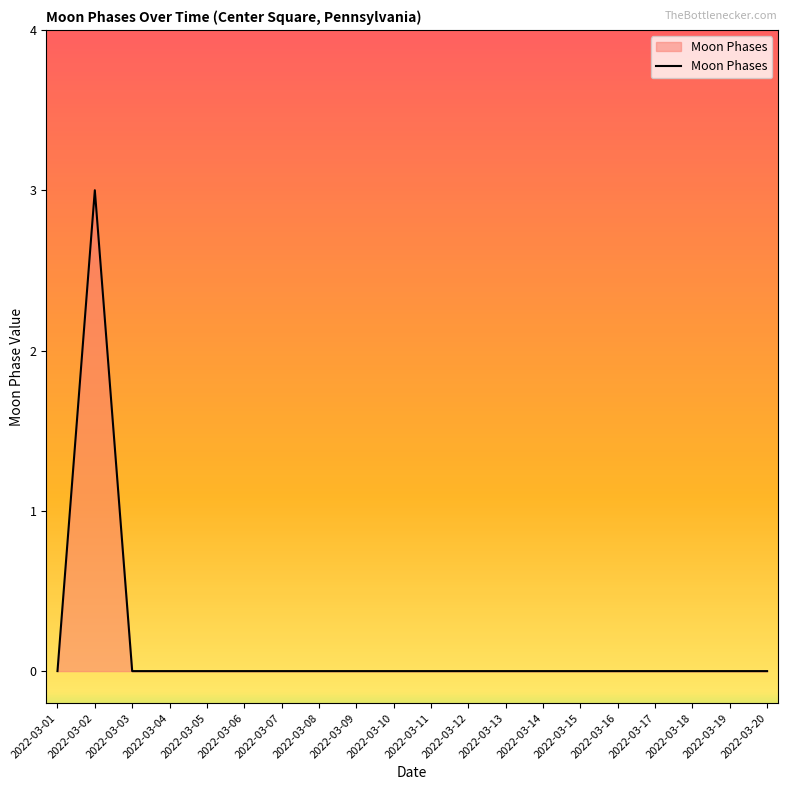

True or false: there are more than 0 points higher than both neighbors.

True